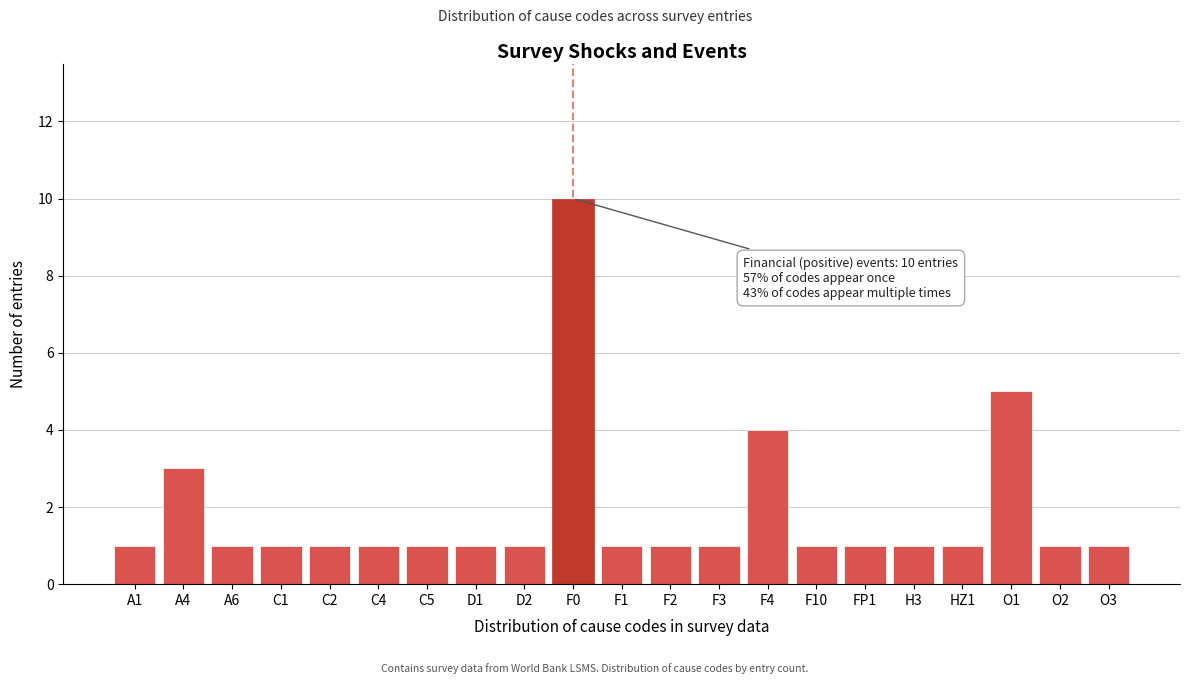

Reading left to right, transcribe all the data shown in this chart.

A1=1	A4=3	A6=1	C1=1	C2=1	C4=1	C5=1	D1=1	D2=1	F0=10	F1=1	F2=1	F3=1	F4=4	F10=1	FP1=1	H3=1	HZ1=1	O1=5	O2=1	O3=1